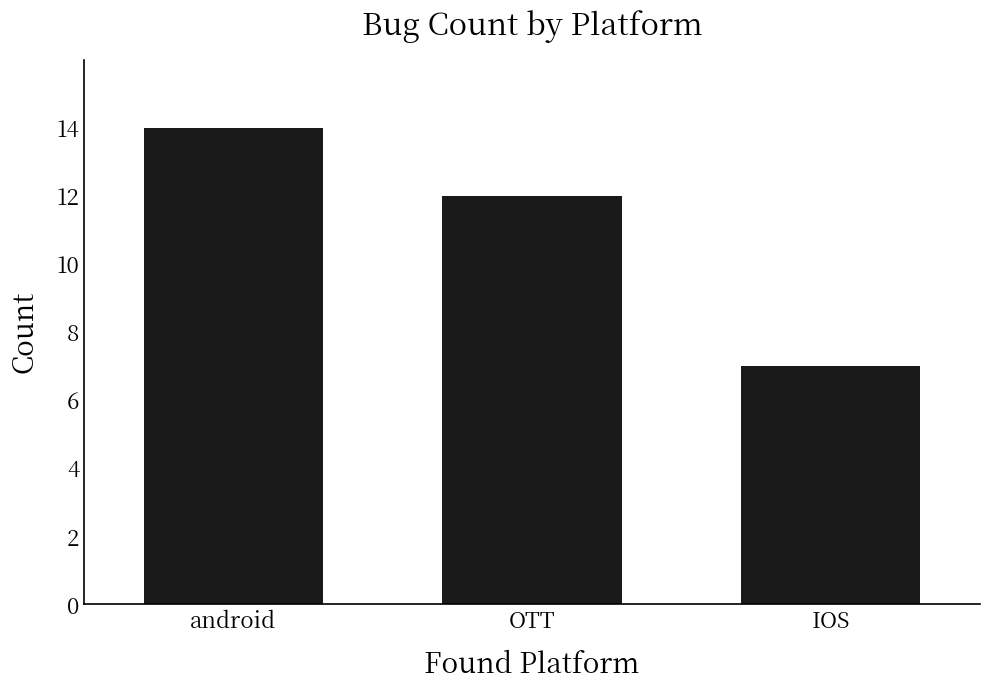

Is it true that the value at android is 14?

True